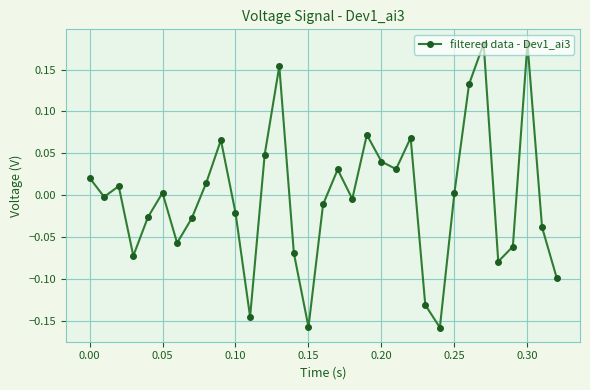

How many values are below zero?

17